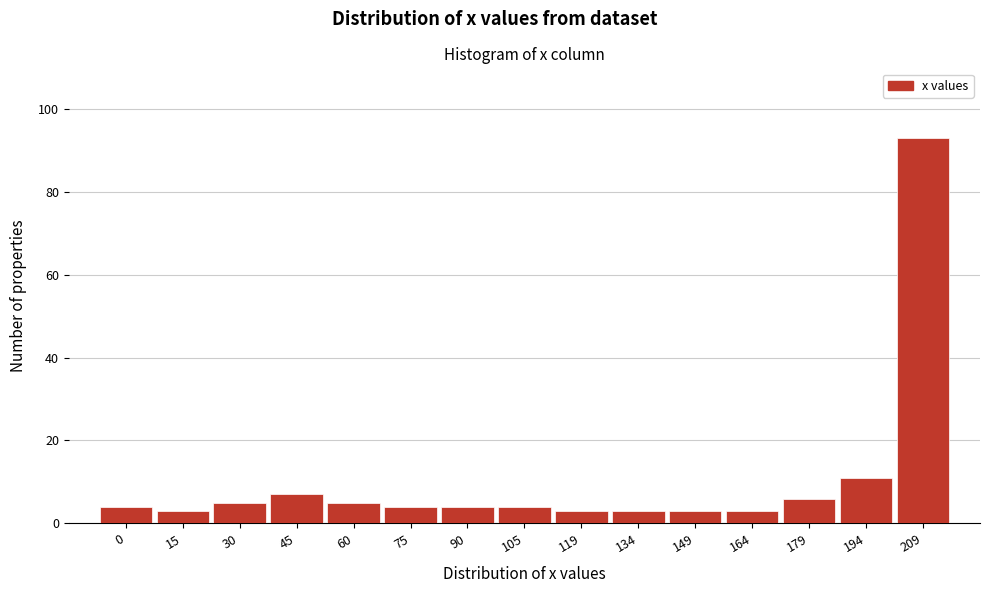

Reading right to left, what are all the values shown in this chart?

209=93	194=11	179=6	164=3	149=3	134=3	119=3	105=4	90=4	75=4	60=5	45=7	30=5	15=3	0=4